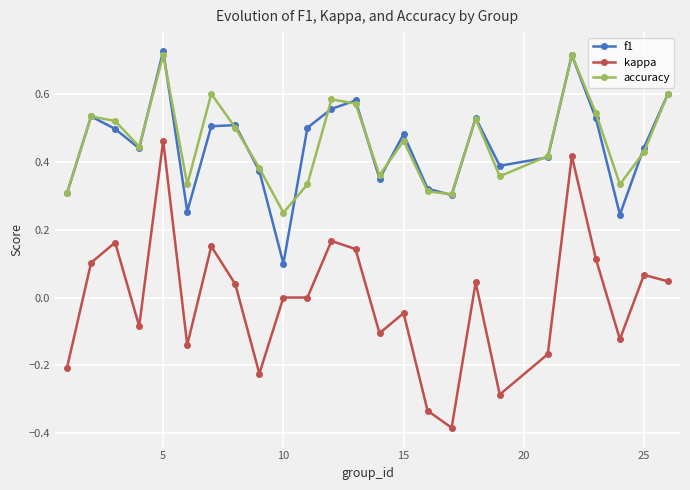

Which series has the largest range (max minus min)?

kappa